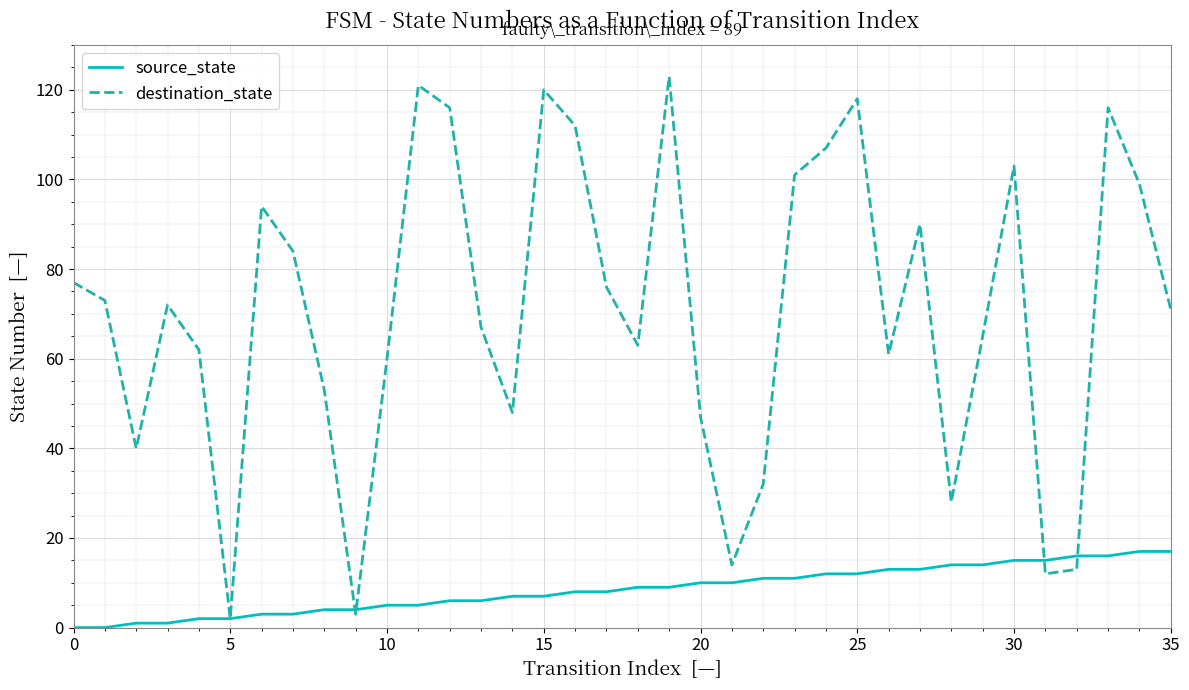

List the series in order of their peak value, highest first.

destination_state, source_state